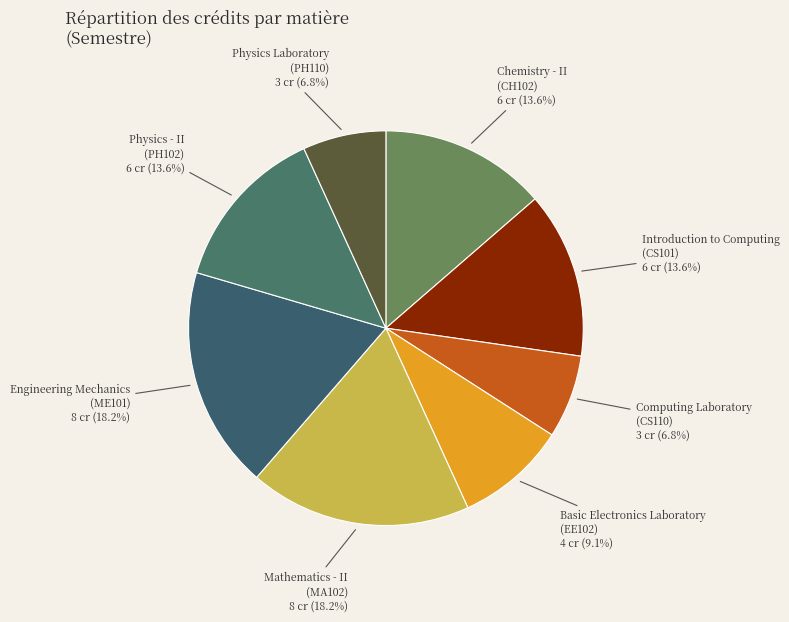

How many slices are in this pie chart?

8